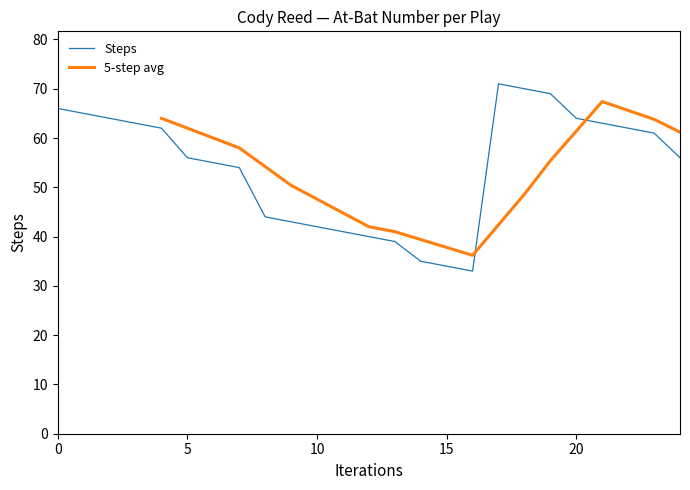

List the labels in order of value, largest first.

17, 18, 19, 0, 1, 2, 20, 3, 21, 4, 22, 23, 5, 24, 6, 7, 8, 9, 10, 11, 12, 13, 14, 15, 16